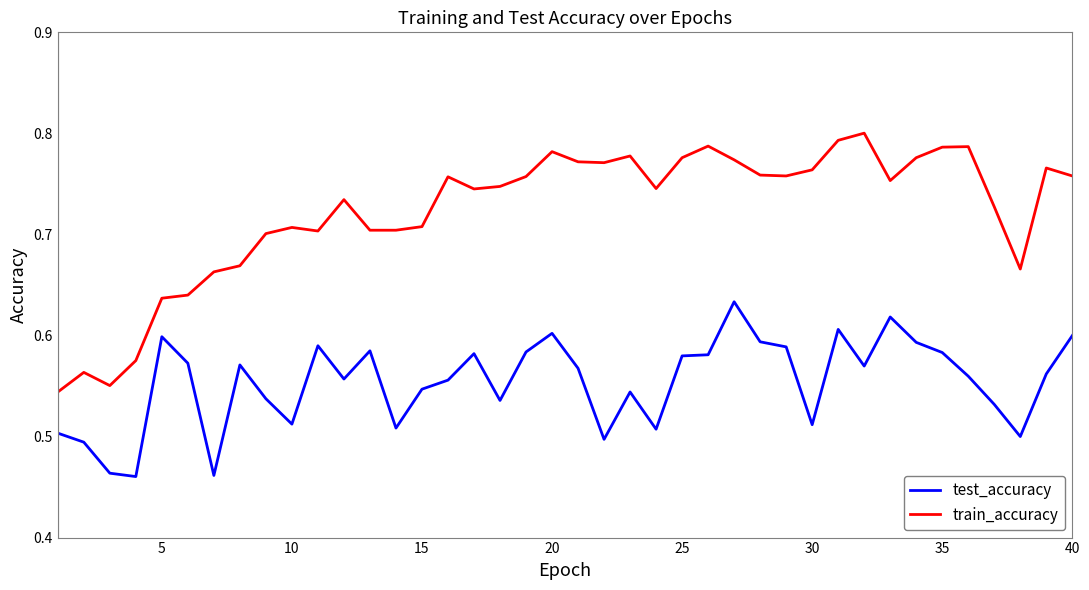

Is this an area chart (filled region under the line)?

No